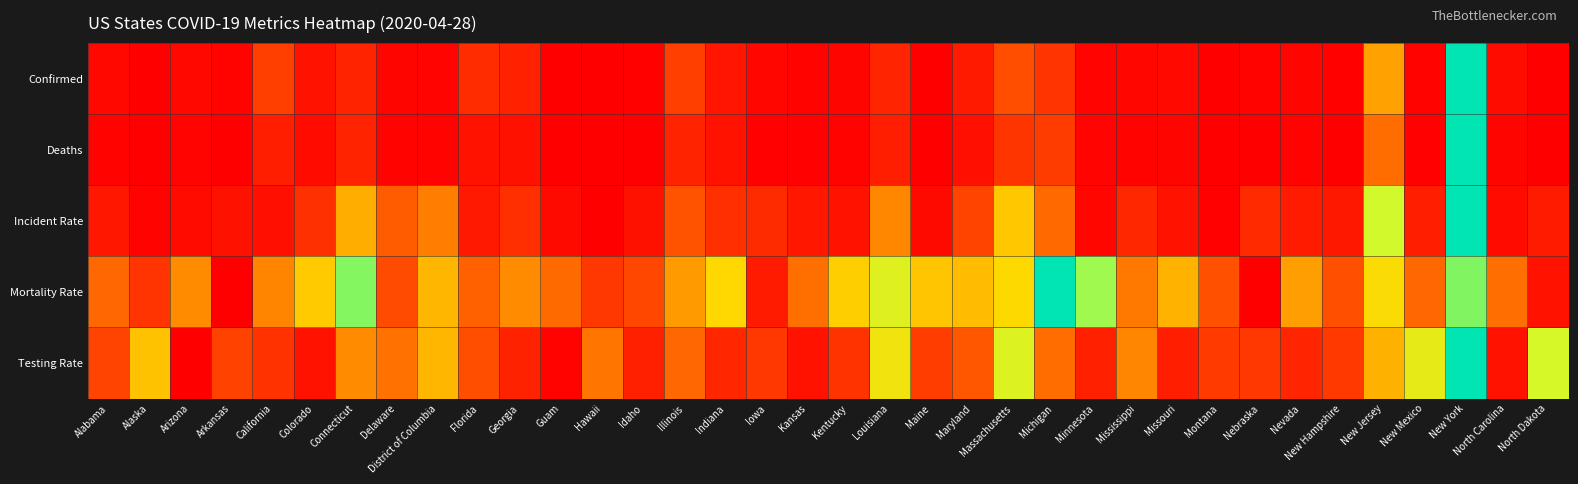

At which category does the chart reach its minimum across all series?

Guam